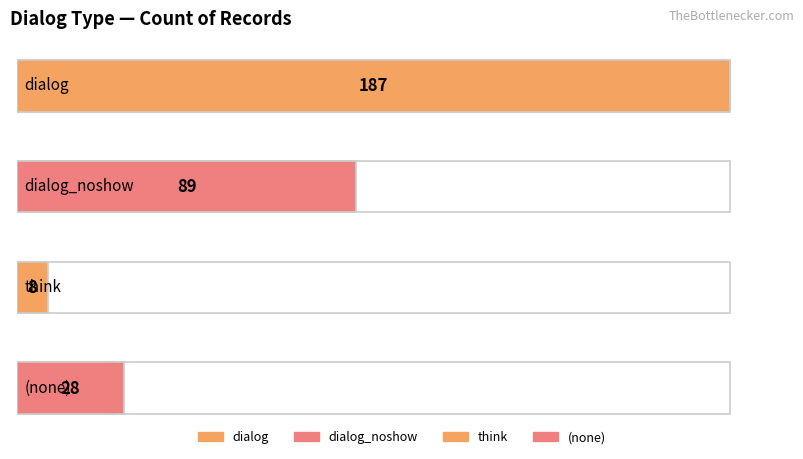

List the labels in order of value, largest first.

dialog, dialog_noshow, , think